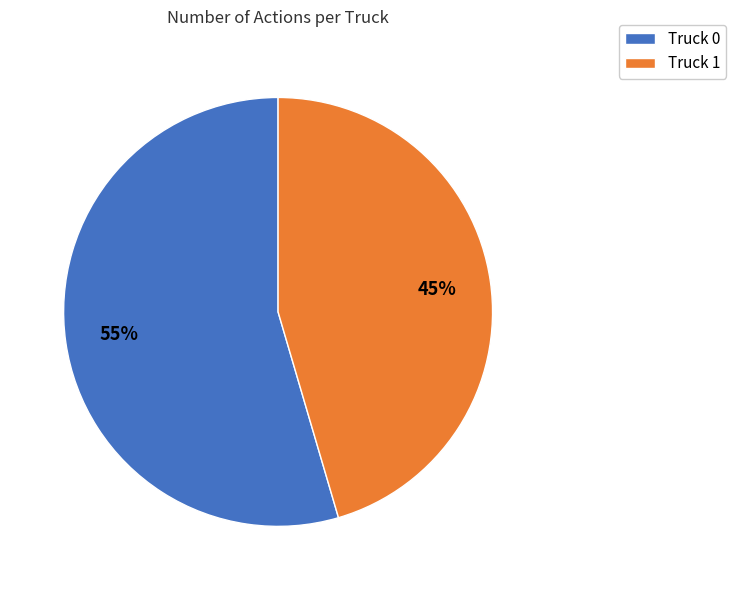

Between Truck 1 and Truck 0, which is larger?

Truck 0